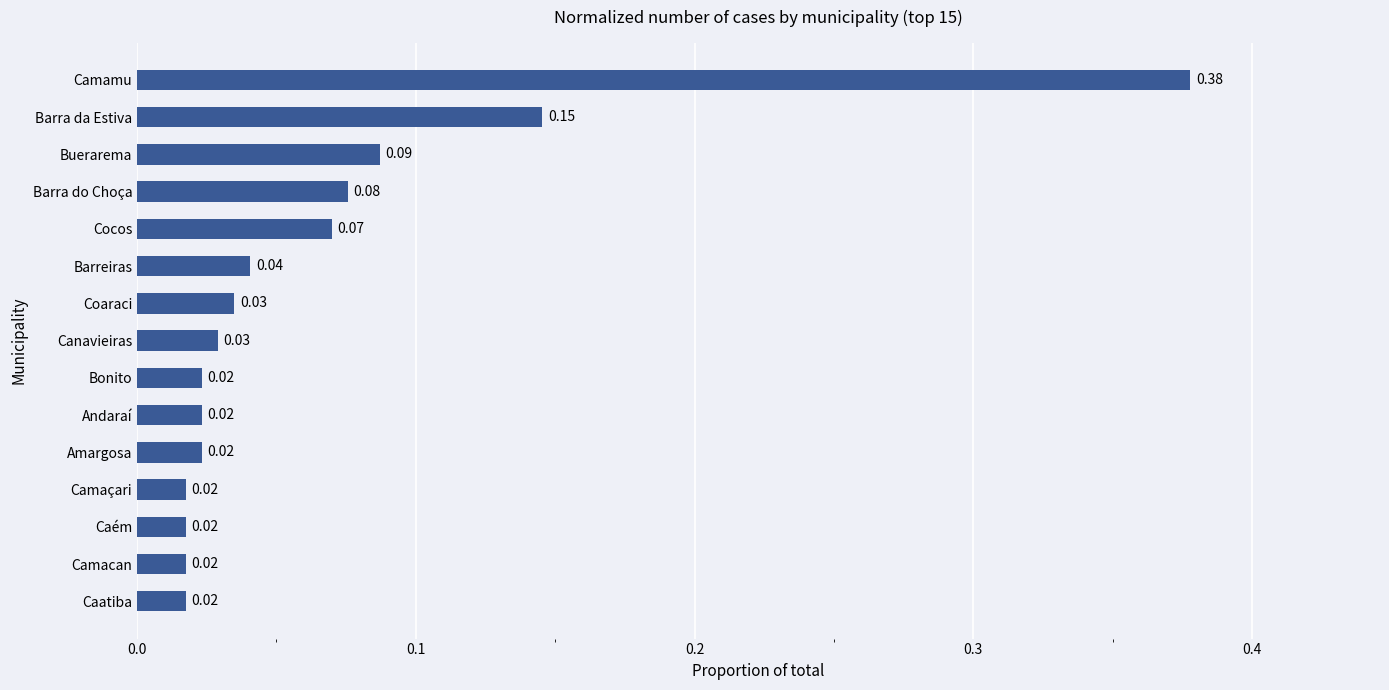

Which category has the highest value across all series?

Camamu